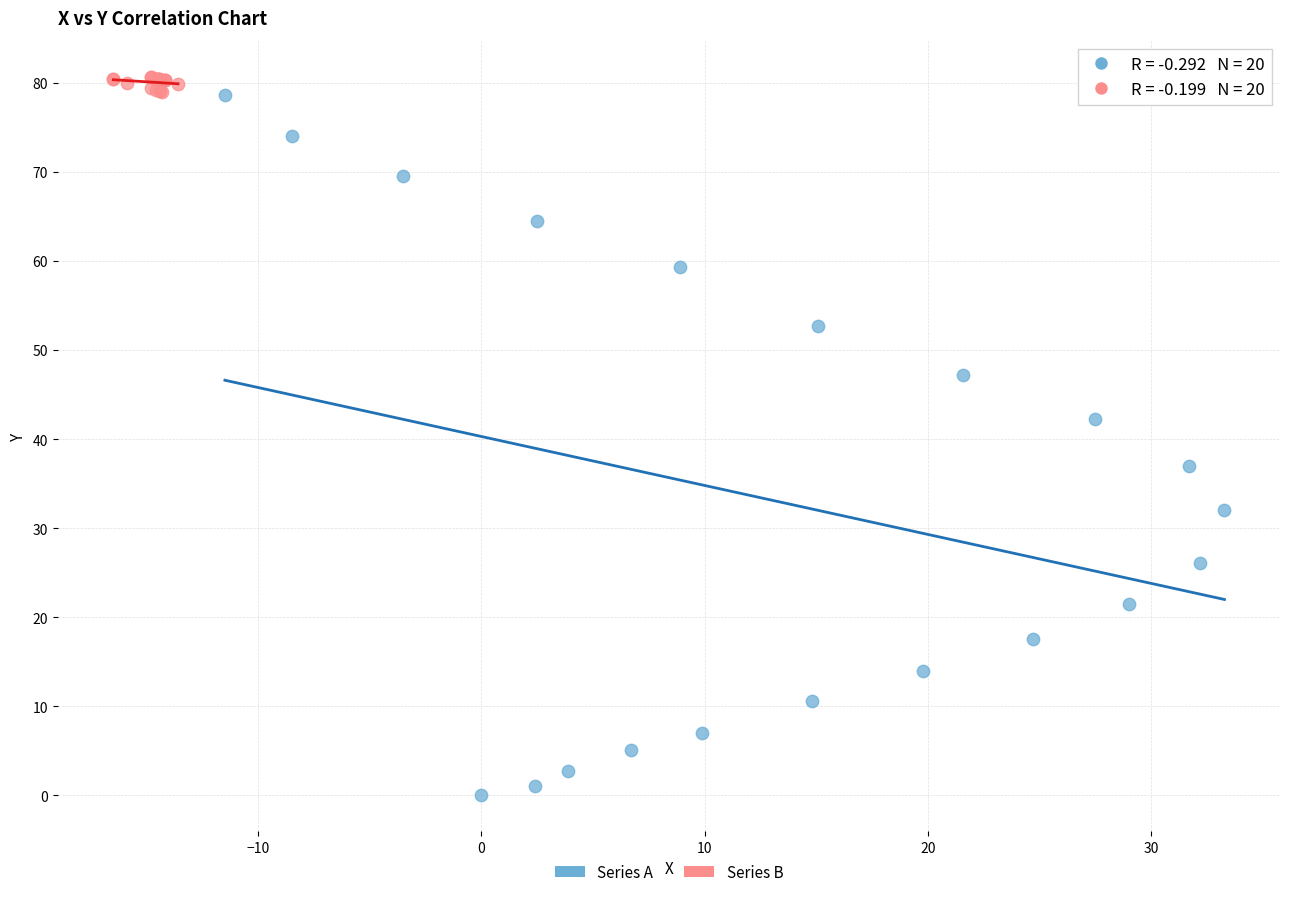

Which series contains the lowest Y value?

Series A